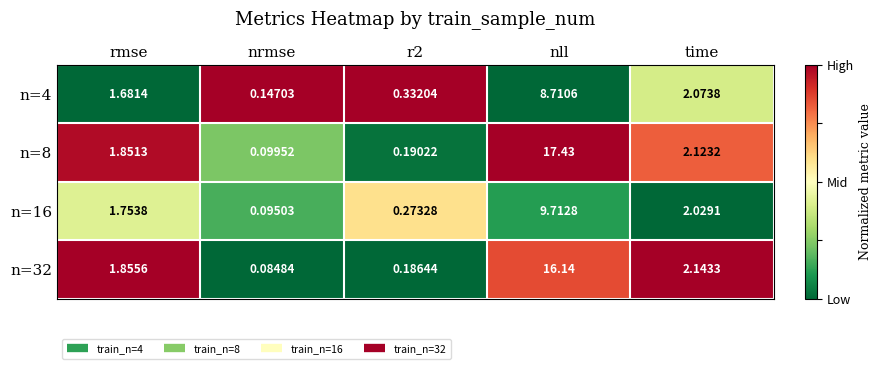

At which label does n=16 first exceed 1?

rmse